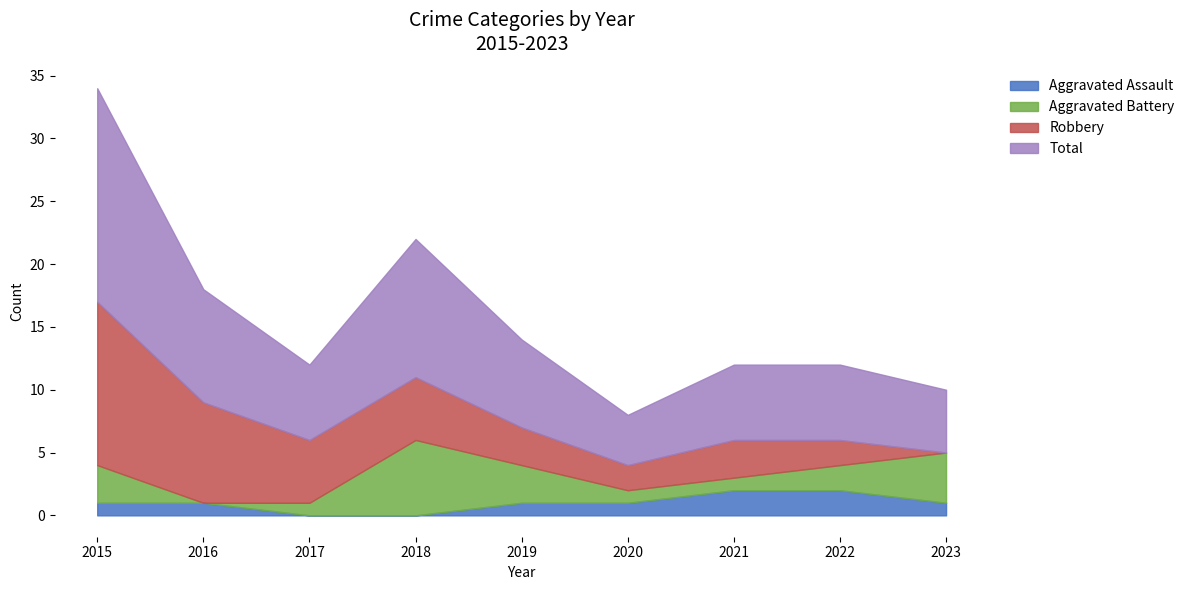

What is the difference between the Aggravated Battery values at 2019 and 2016?

3